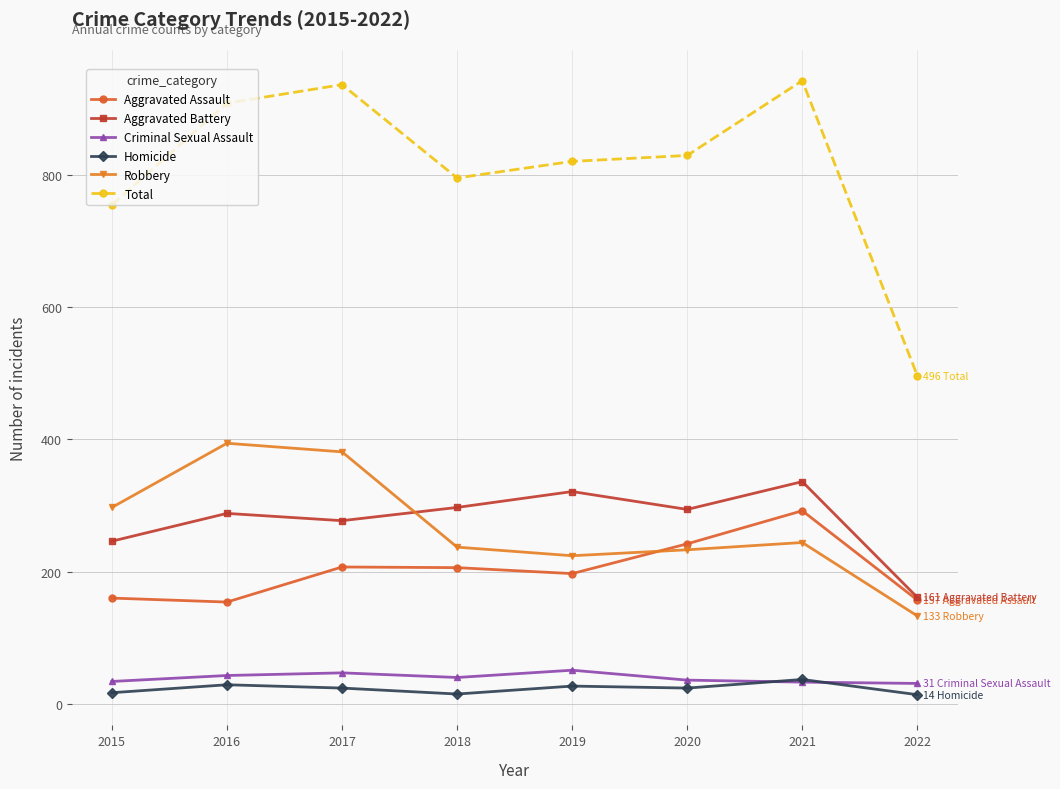

Which series has the largest range (max minus min)?

Total